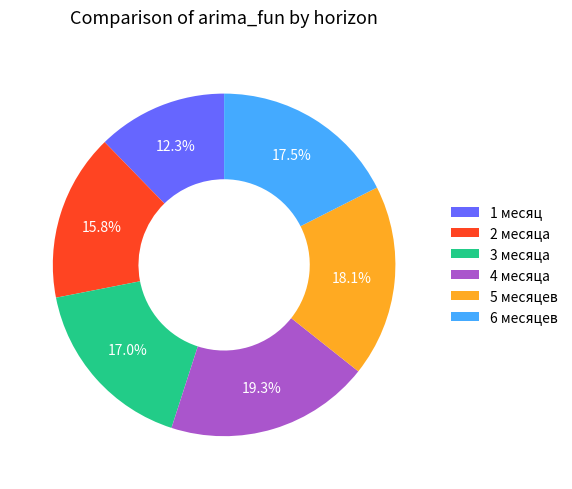

How many slices are in this pie chart?

6